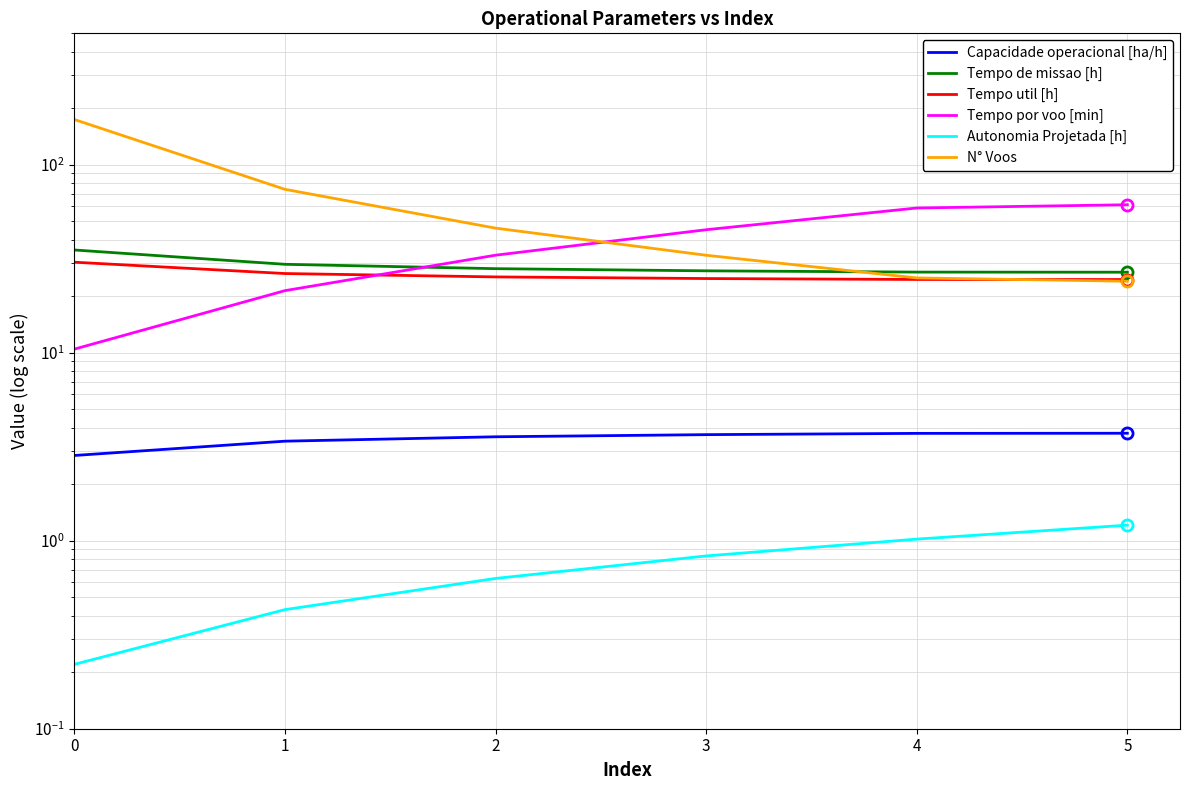

True or false: Capacidade operacional [ha/h] and Tempo por voo [min] intersect in this chart.

False